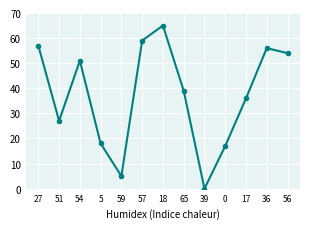

Rank the categories by value from highest to lowest.

18, 57, 27, 36, 56, 54, 65, 17, 51, 5, 0, 59, 39